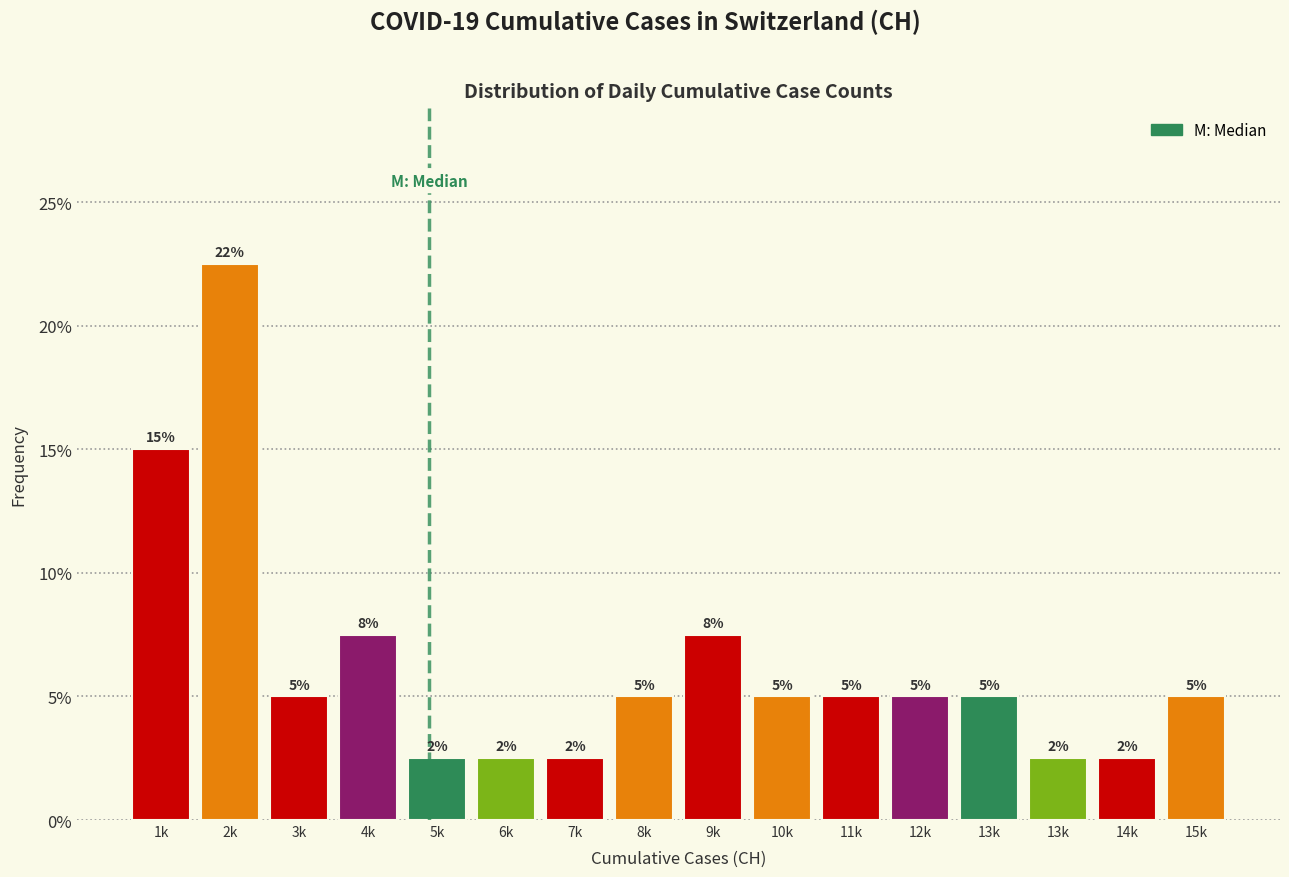

How many bars are there in total?

16